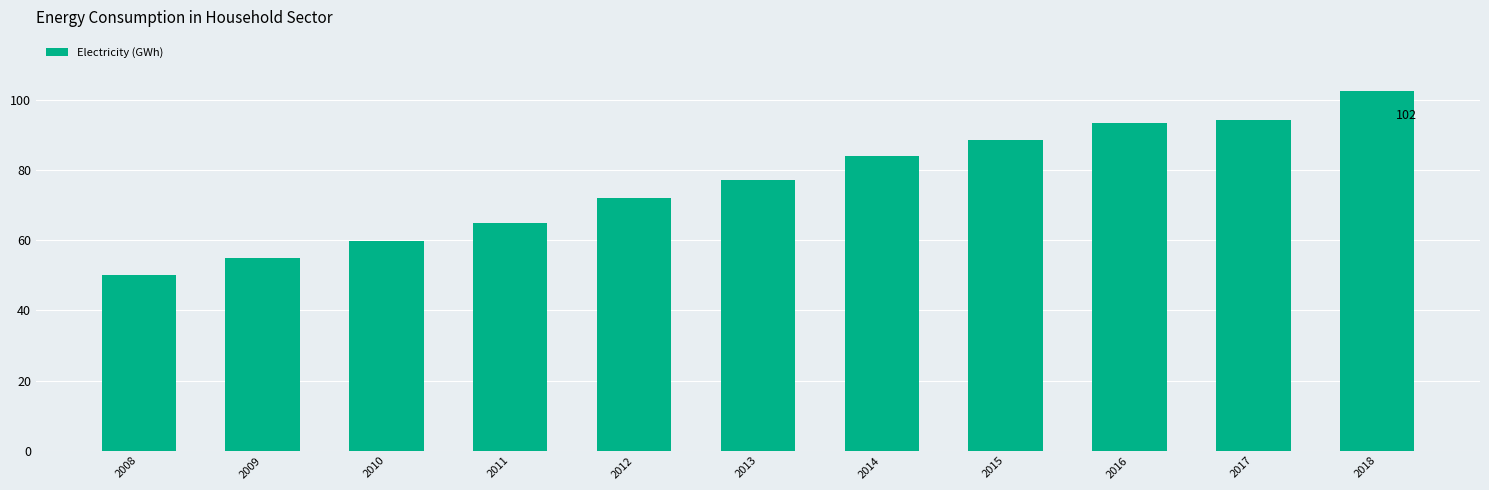

Rank the categories by value from highest to lowest.

2018, 2017, 2016, 2015, 2014, 2013, 2012, 2011, 2010, 2009, 2008